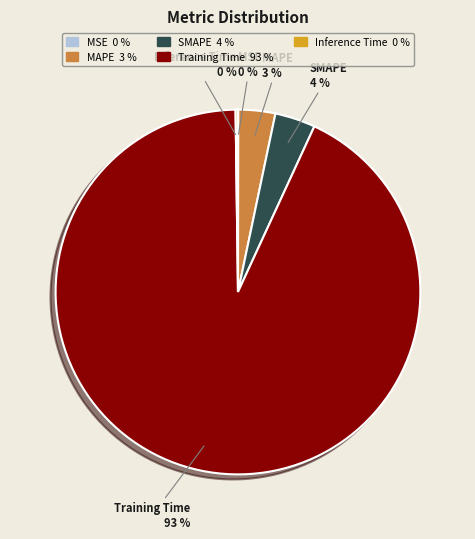

Is the sum of MAPE and SMAPE greater than half?

No